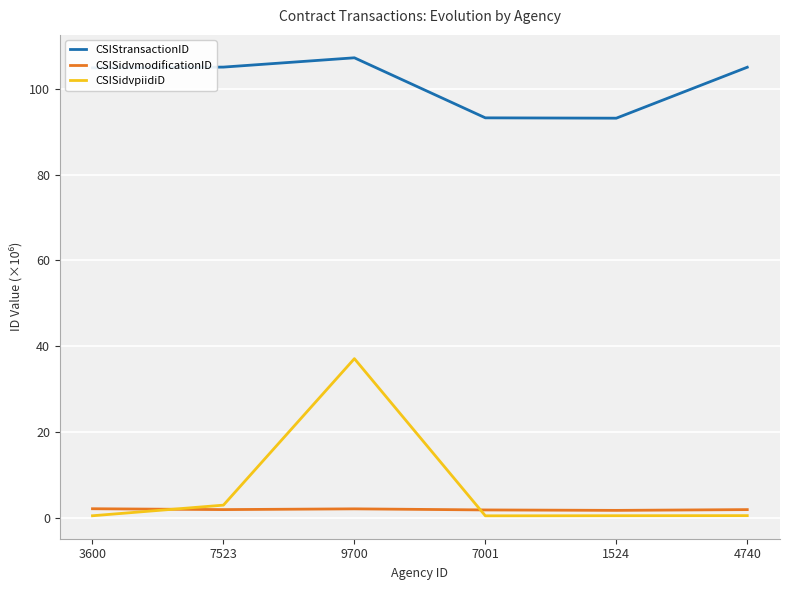

At which category is the sum across all series the highest?

9700